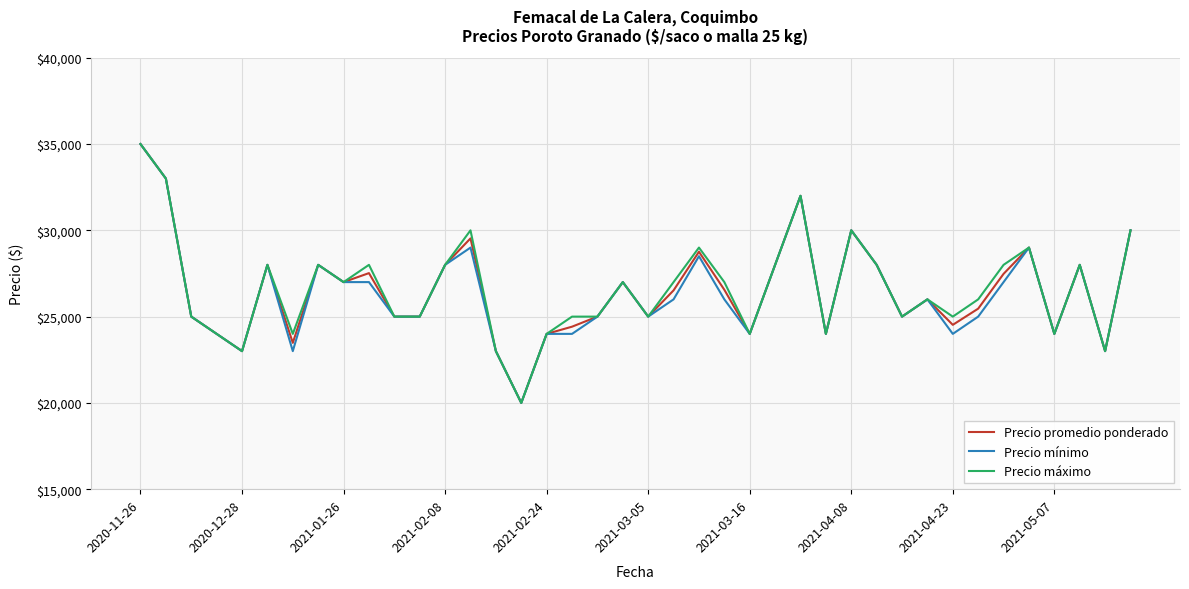

What is the greatest value displayed?

35000